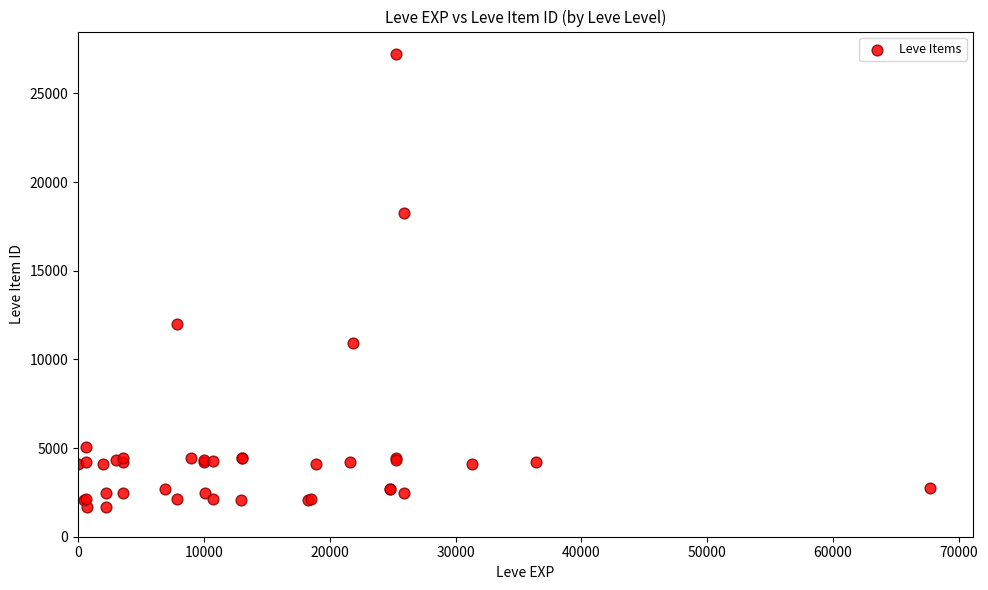

What Y value in the scatter plot is closest to 14448?

12018